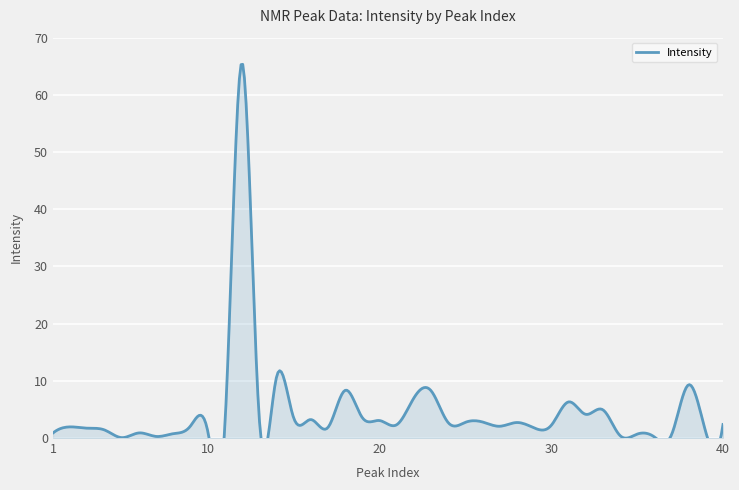

Rank the categories by value from lowest to highest.

5, 36, 7, 34, 37, 35, 8, 1, 6, 39, 10, 4, 3, 29, 17, 11, 2, 27, 9, 30, 21, 40, 24, 28, 25, 26, 20, 16, 19, 15, 13, 32, 33, 31, 22, 23, 18, 38, 14, 12